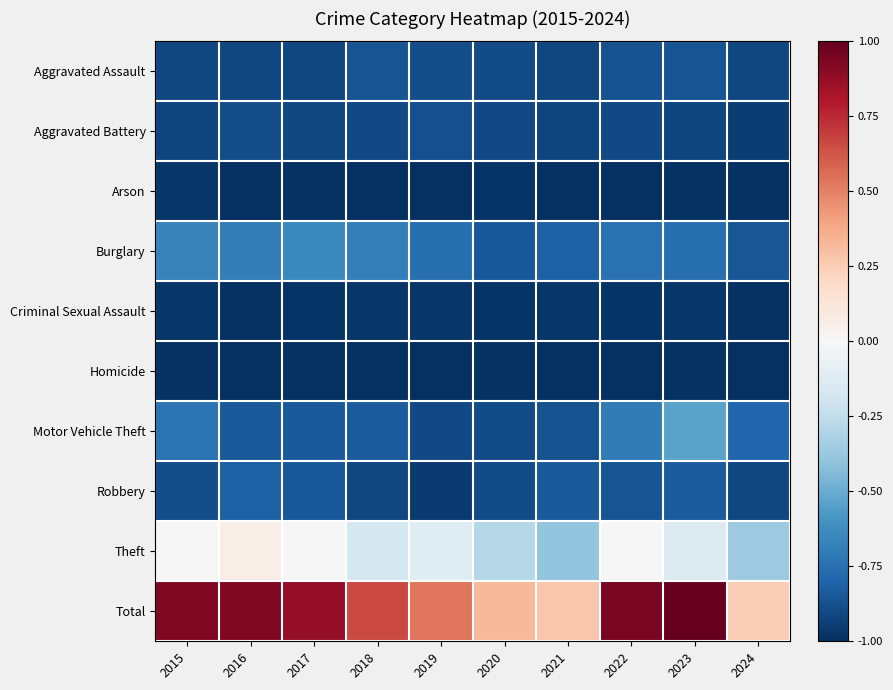

Which has a higher value, 2018 or 2023?

2018